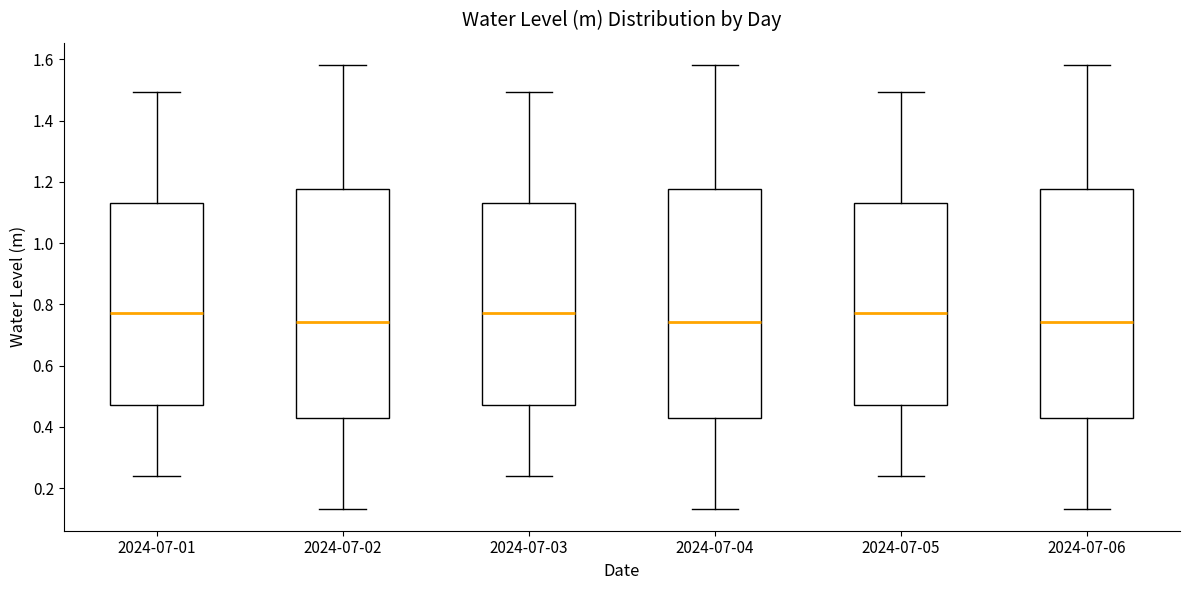

Where does the upper whisker of the box for 2024-07-02 end on the y-axis? The values are not printed on the chart, so give them approximately, as read against the axis.

1.58